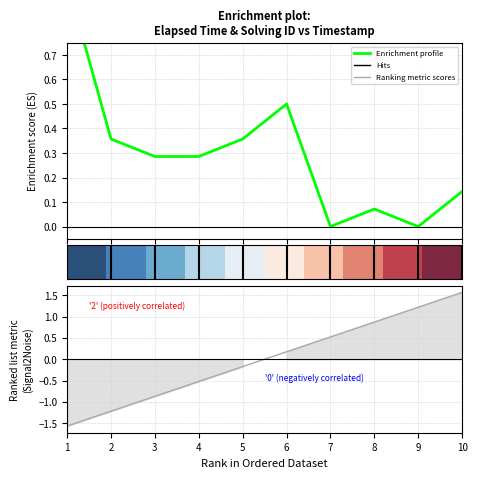

How many data points in Ranking metric scores are less than 0?

5